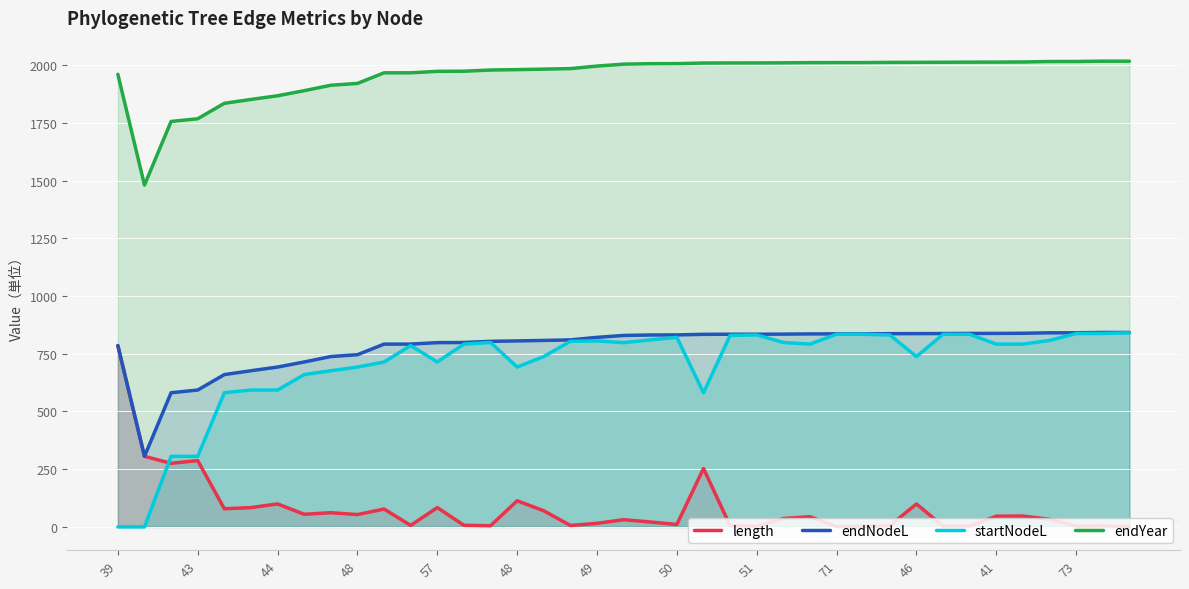

True or false: endNodeL and startNodeL cross at least once.

False